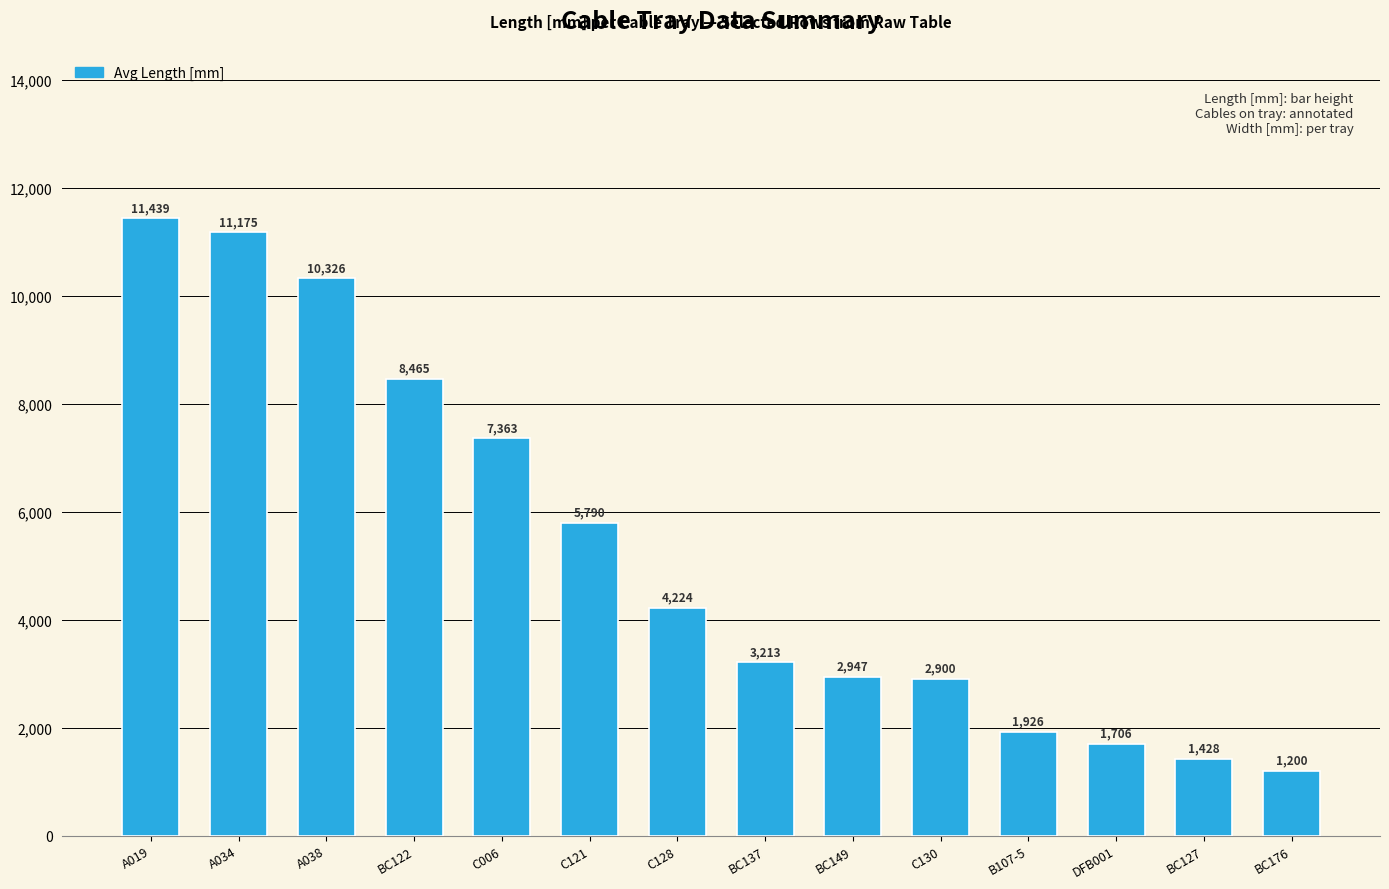

Is it true that the value at BC176 is 1200.0?

True